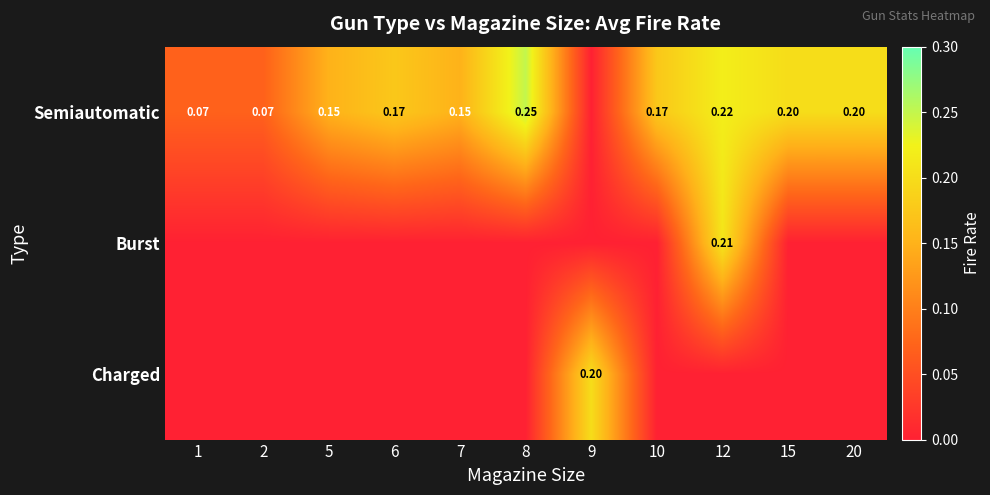

What is the average value of the Semiautomatic series?

0.2